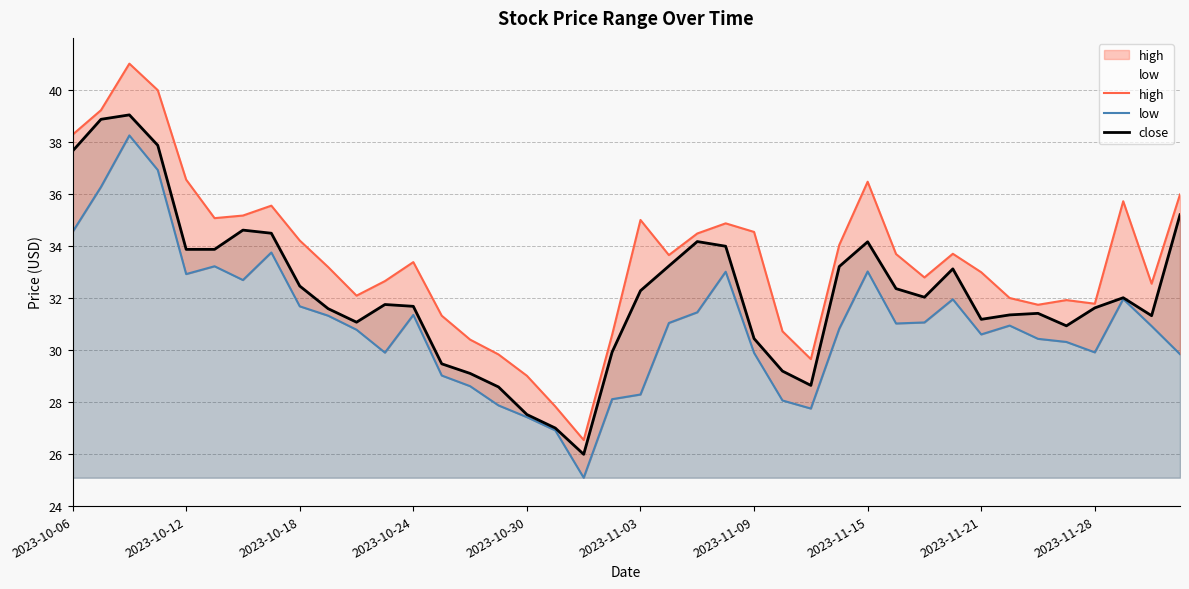

Rank the series by their average value, from highest to lowest.

high, close, low